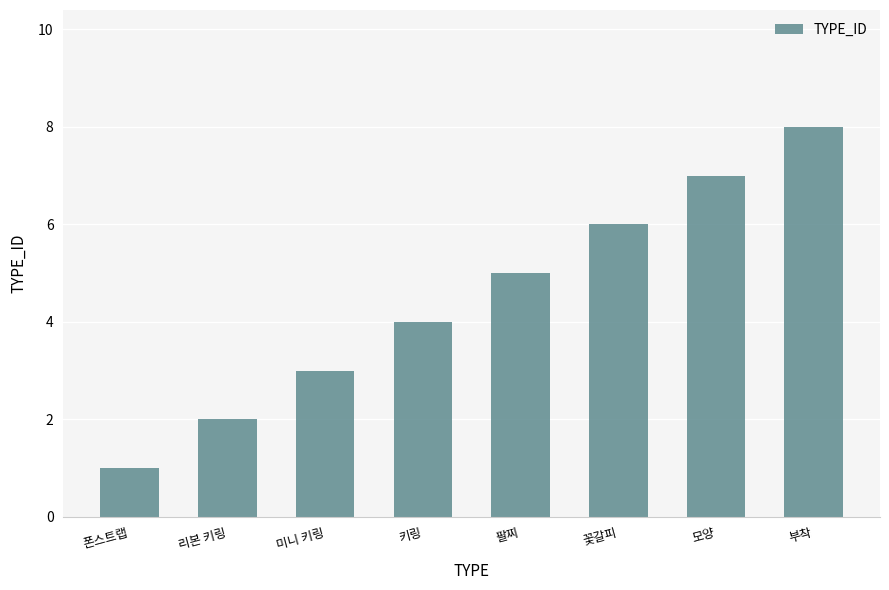

Reading left to right, what are all the values shown in this chart?

폰스트랩=1	리본 키링=2	미니 키링=3	키링=4	팔찌=5	꽃갈피=6	모양=7	부착=8